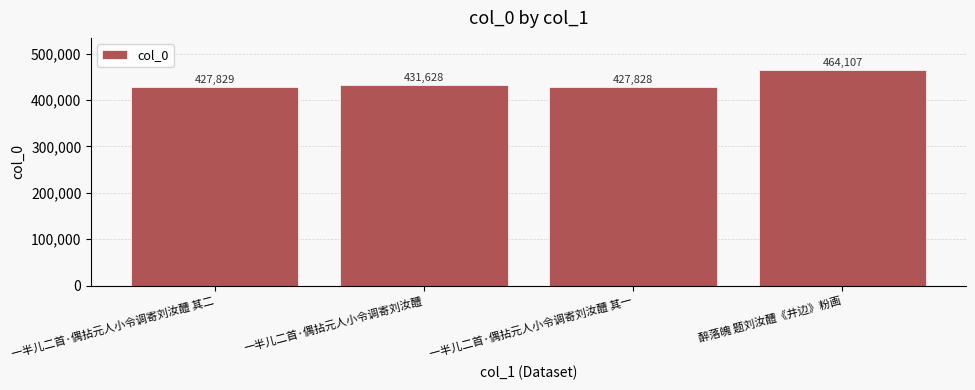

The chart shows a value of 427828 at 一半儿二首·偶拈元人小令调寄刘汝醴 其一. True or false?

True